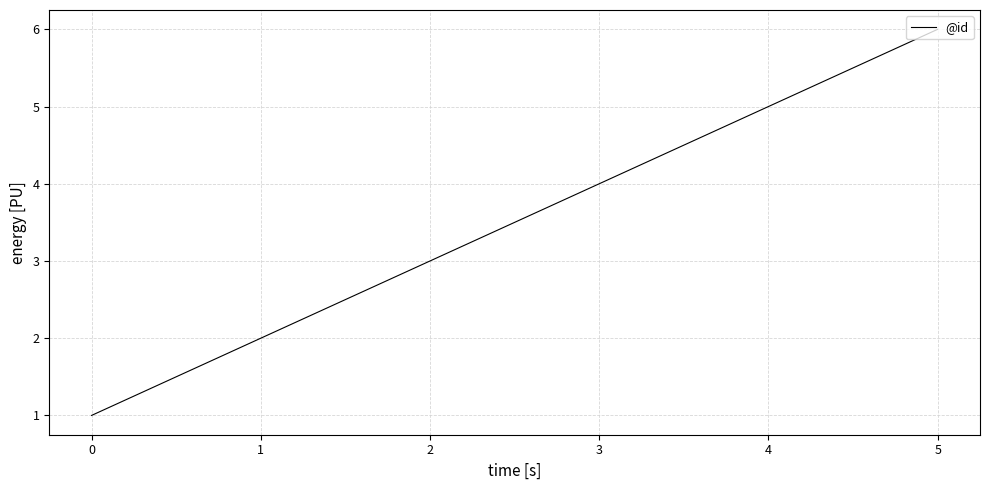

What is the difference between the values at 2 and 1?

1